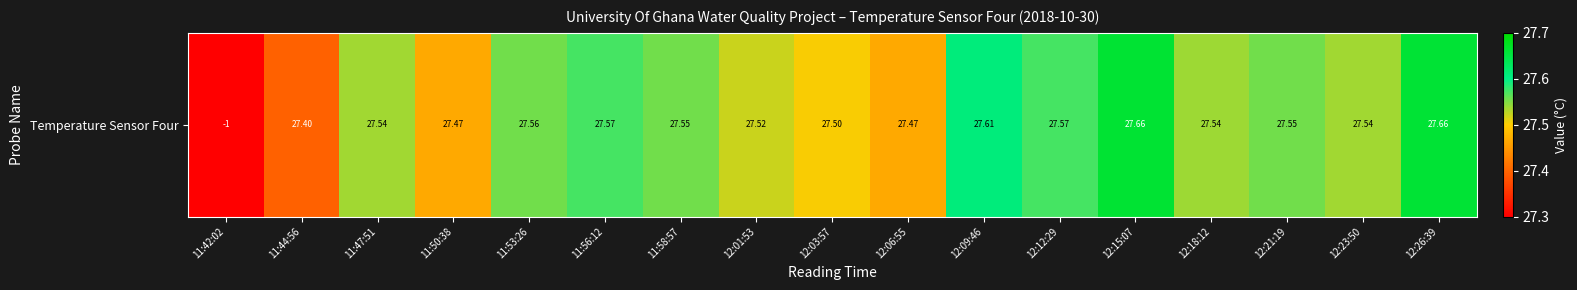

Reading right to left, extract all data points from this chart.

27.7	27.5	27.6	27.5	27.7	27.6	27.6	27.5	27.5	27.5	27.6	27.6	27.6	27.5	27.5	27.4	-1.0